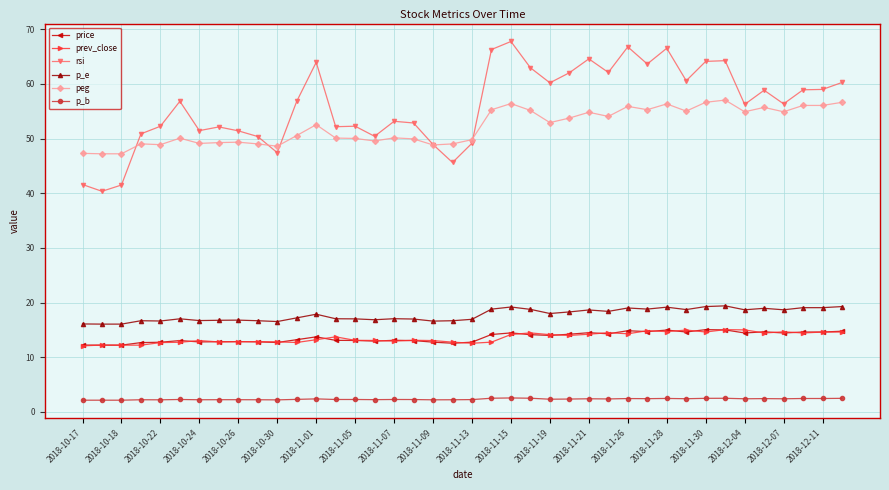

What are all the series names shown in the legend?

price, prev_close, rsi, p_e, peg, p_b